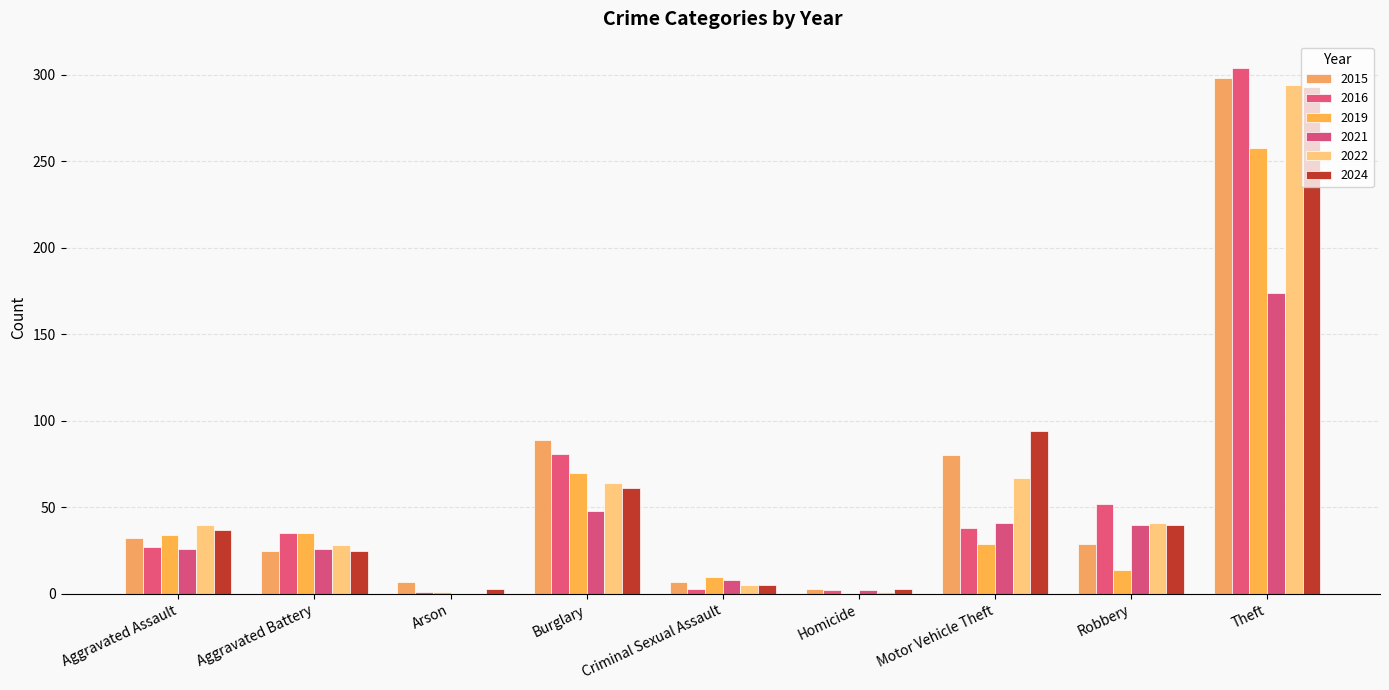

What is the maximum value shown in the chart?

304